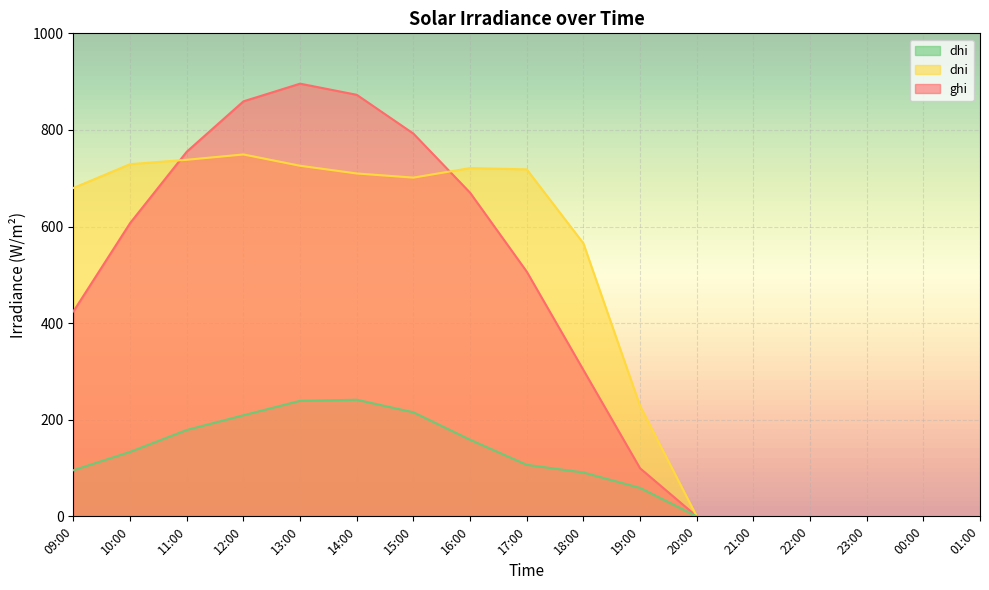

True or false: ghi has a value of 872.7 at 14:00.

True